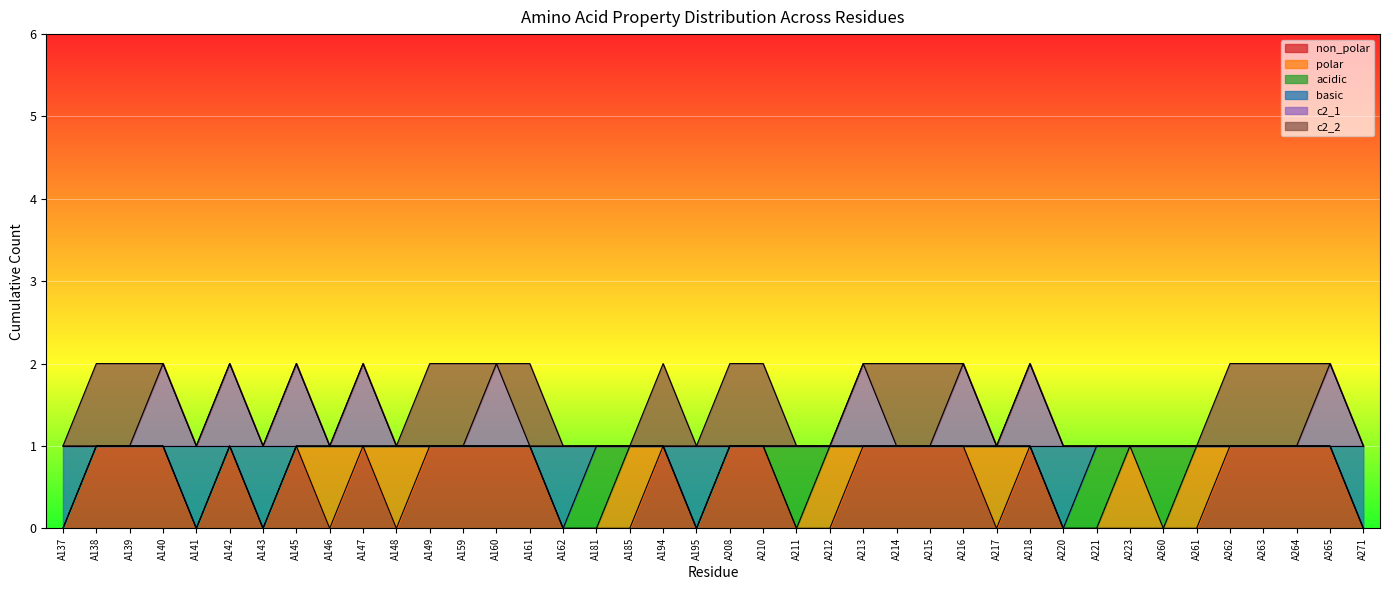

What is the total value across all series at A220?

1